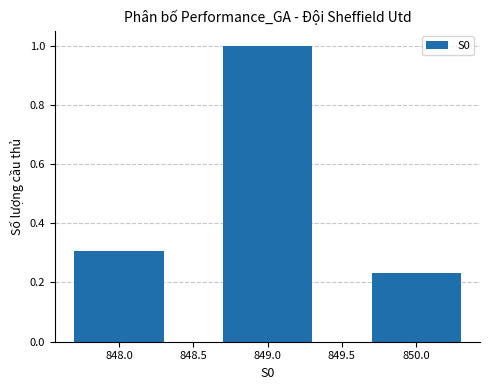

How many categories are shown in the chart?

3